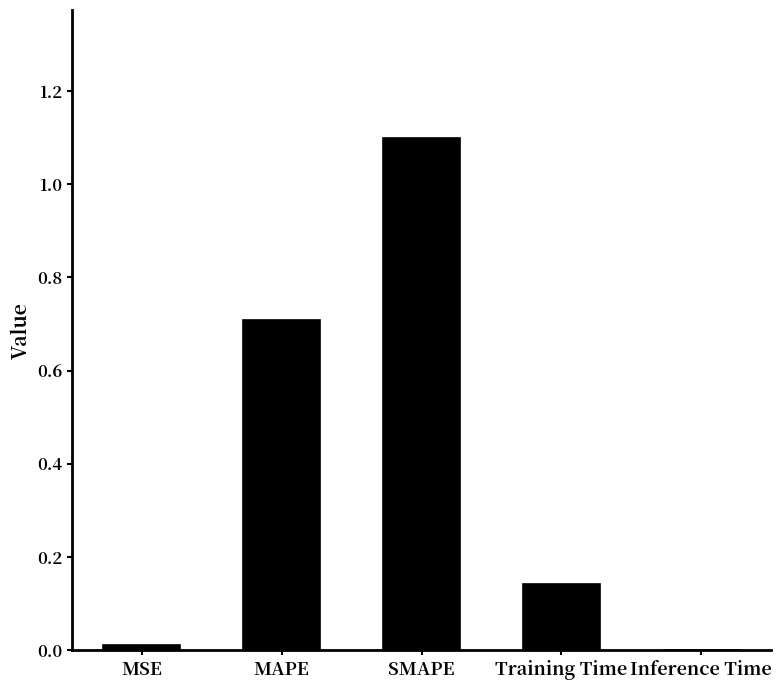

What is the greatest value displayed?

1.1